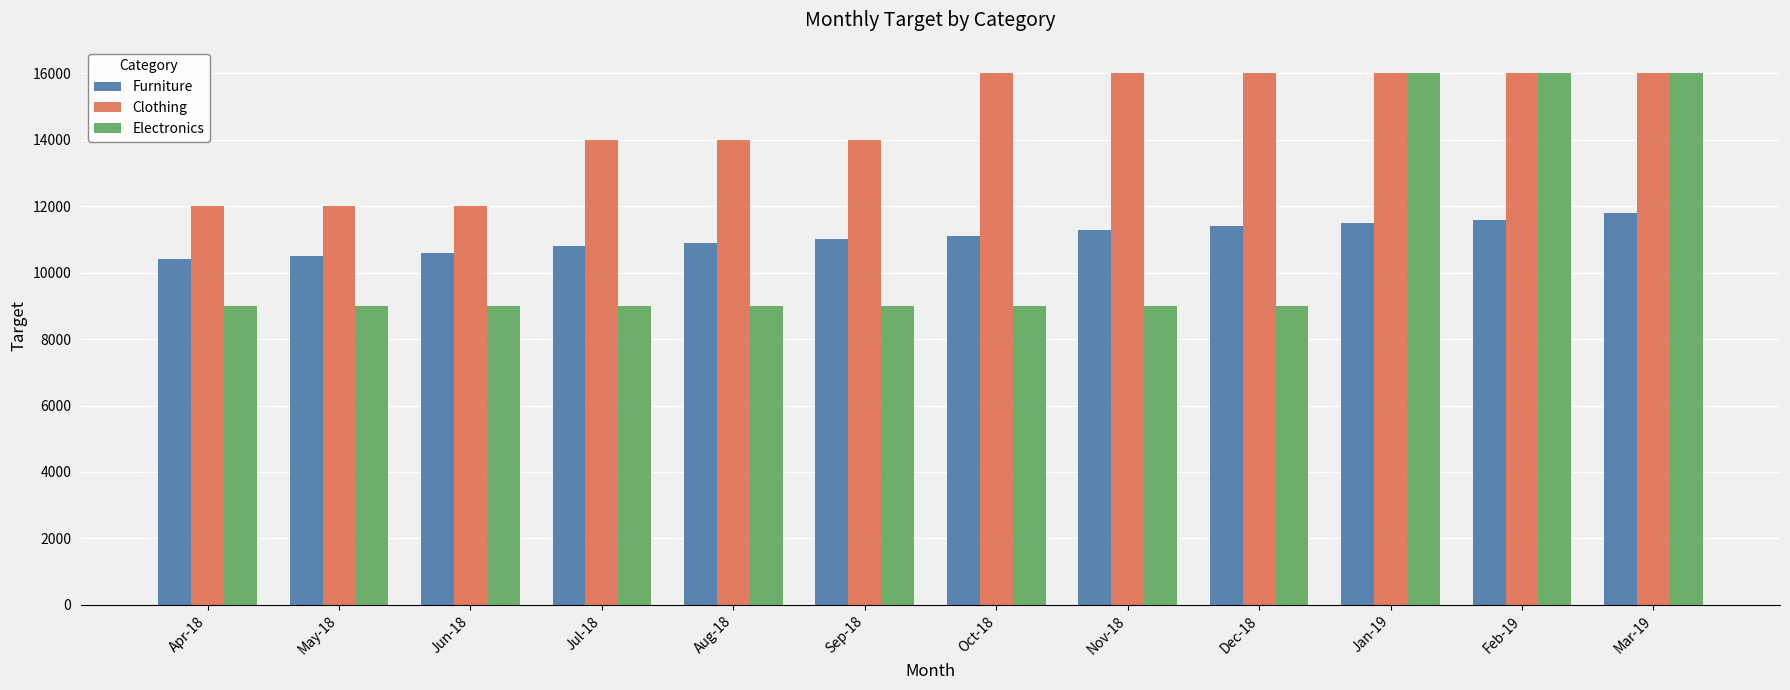

Count the Clothing values in the range 14000 to 16000.

9